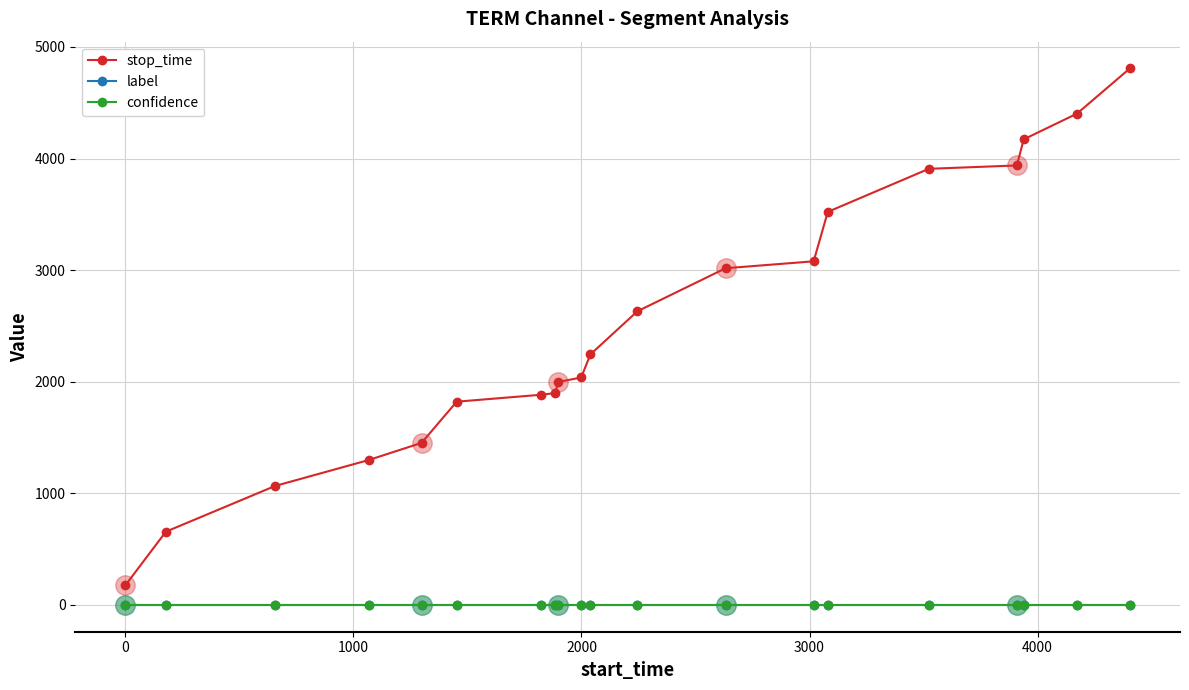

True or false: stop_time and label intersect in this chart.

False